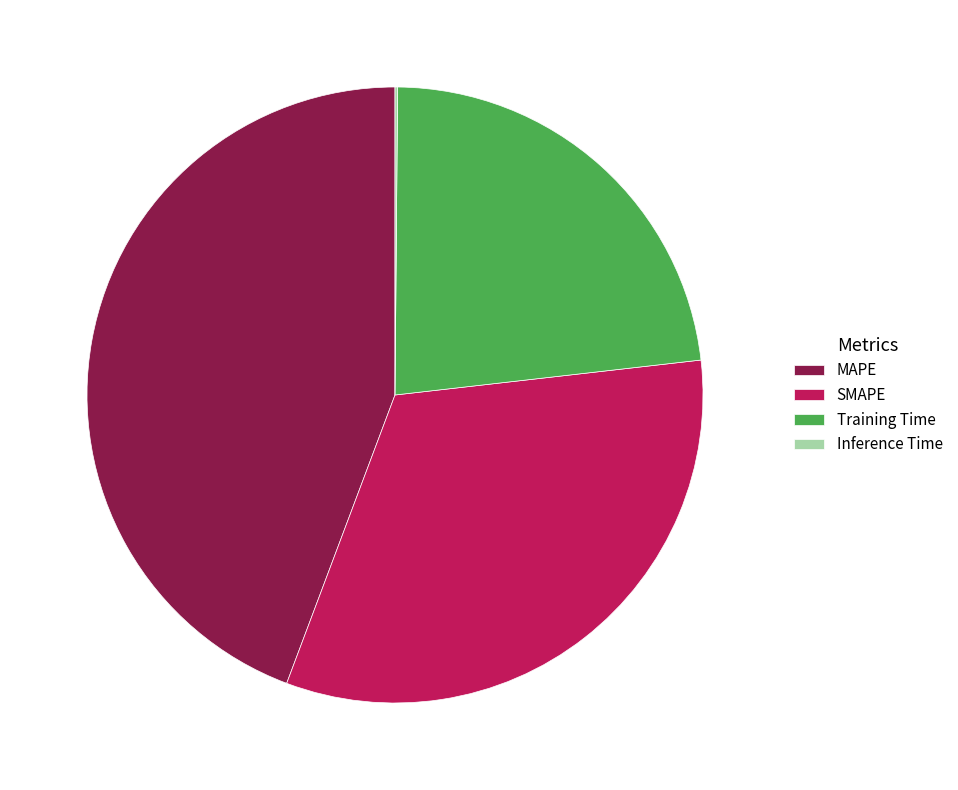

Combined, do Training Time and SMAPE account for over 50%?

Yes